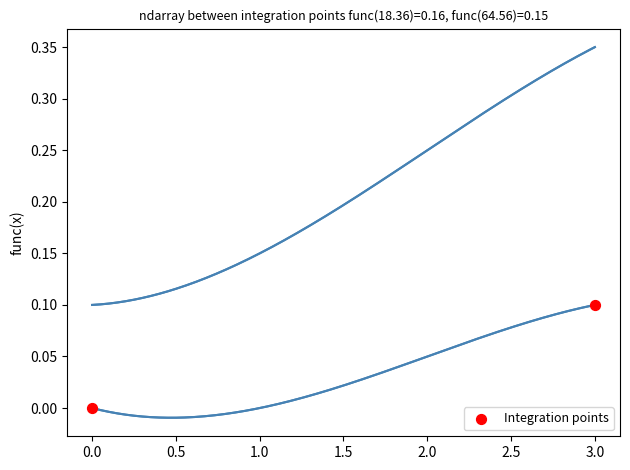

Is this an area chart (filled region under the line)?

No